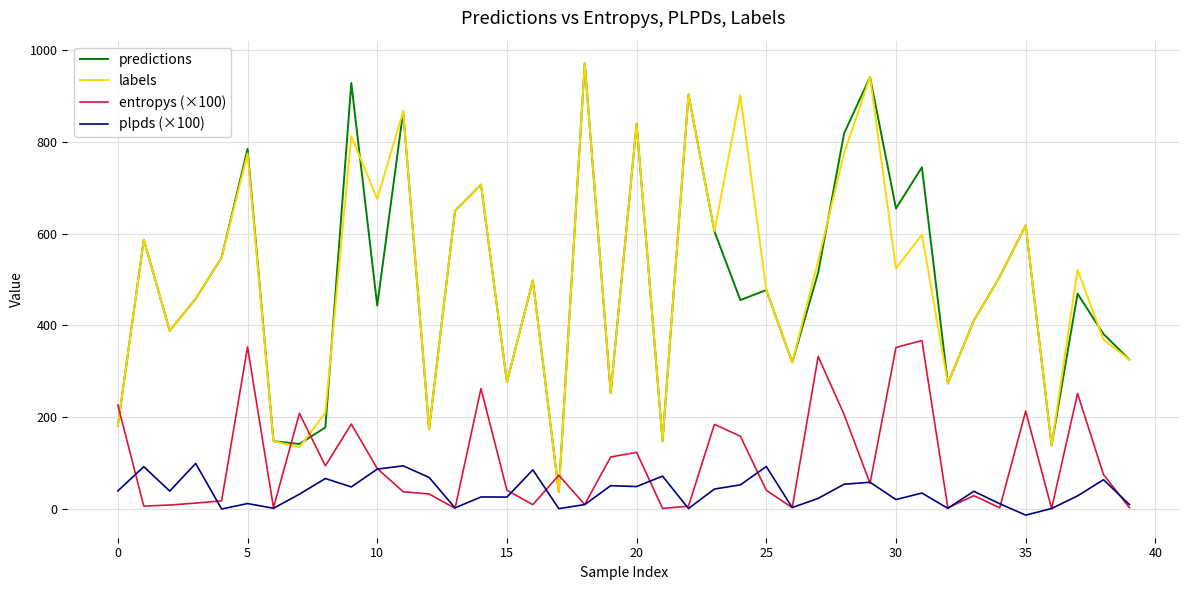

Which series has the widest spread of values?

labels